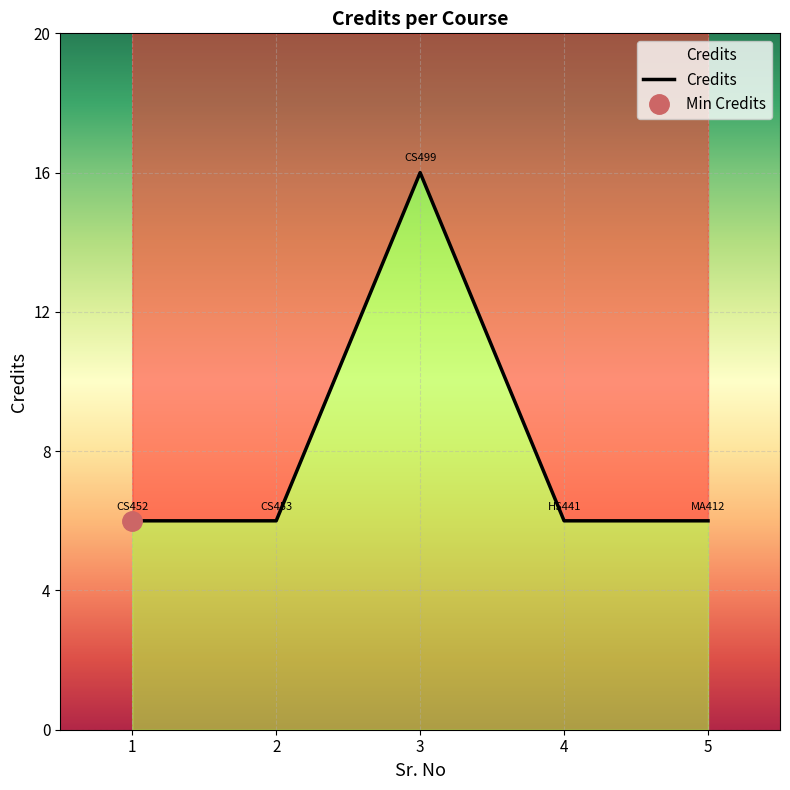

What is the minimum value shown in the chart?

6